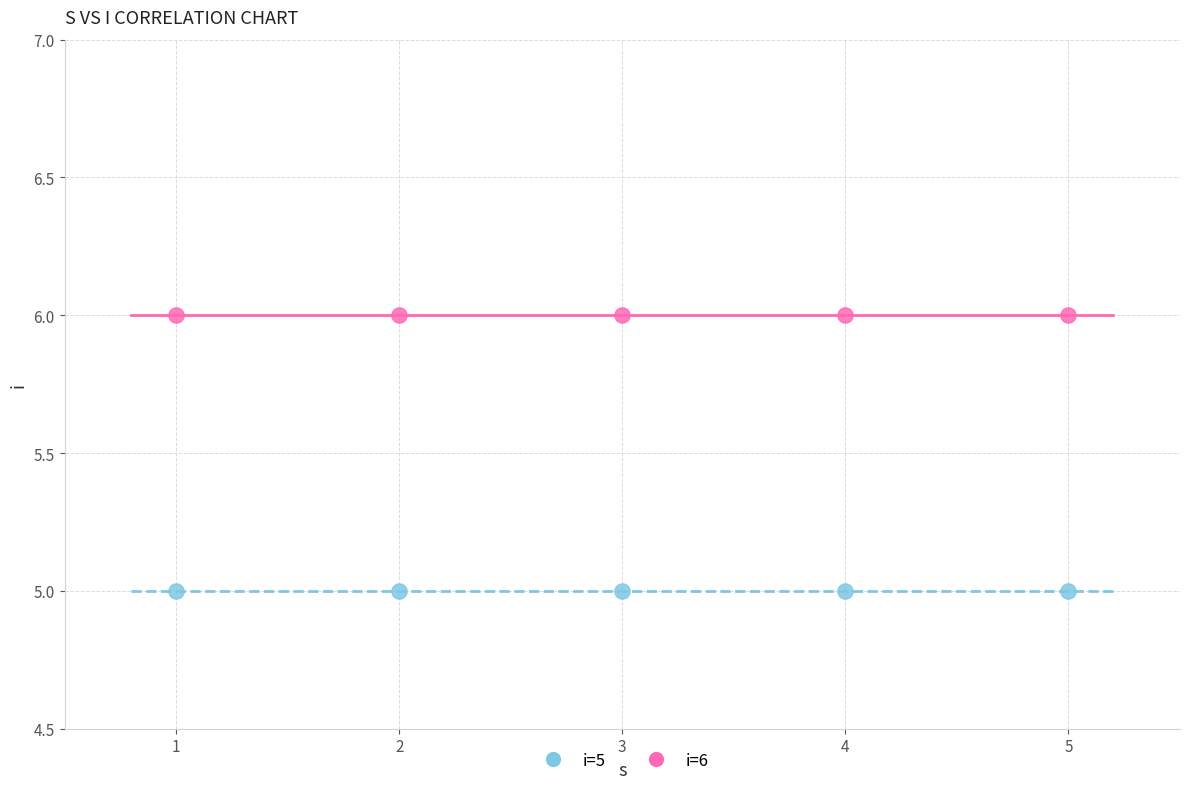

Which series reaches the minimum Y coordinate?

i=5